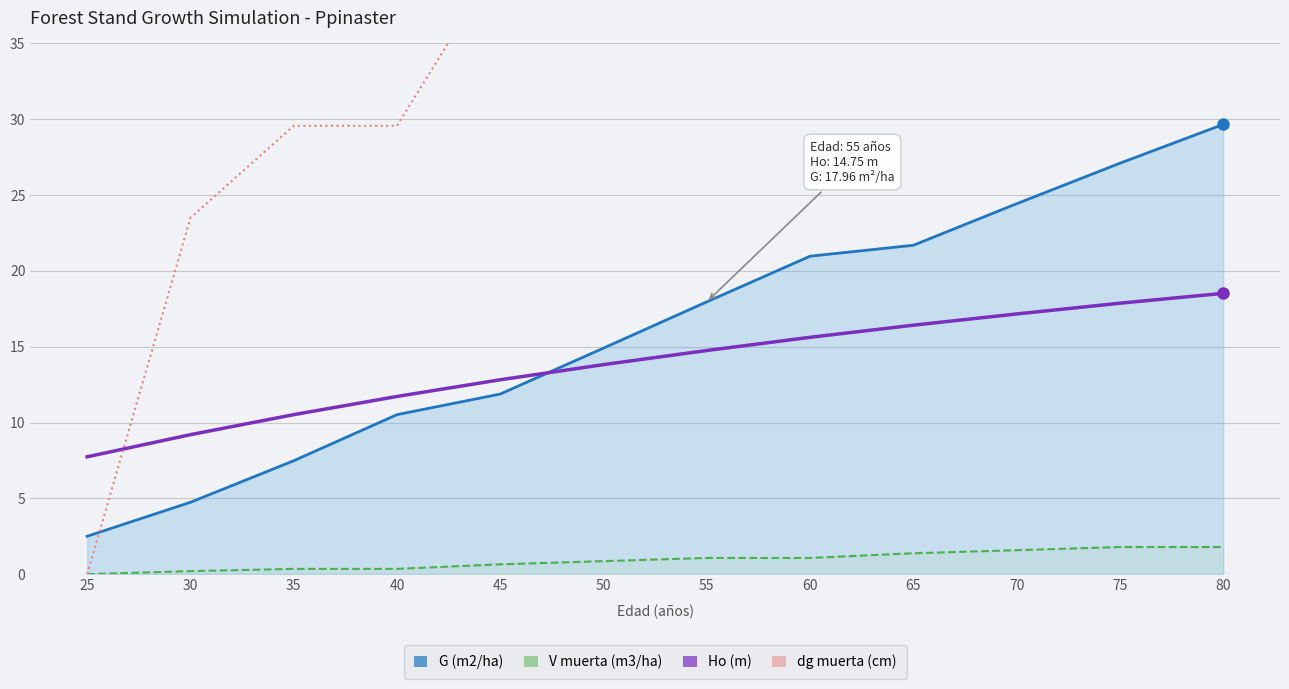

True or false: dg muerta (cm) and V muerta (m3/ha) cross at least once.

False